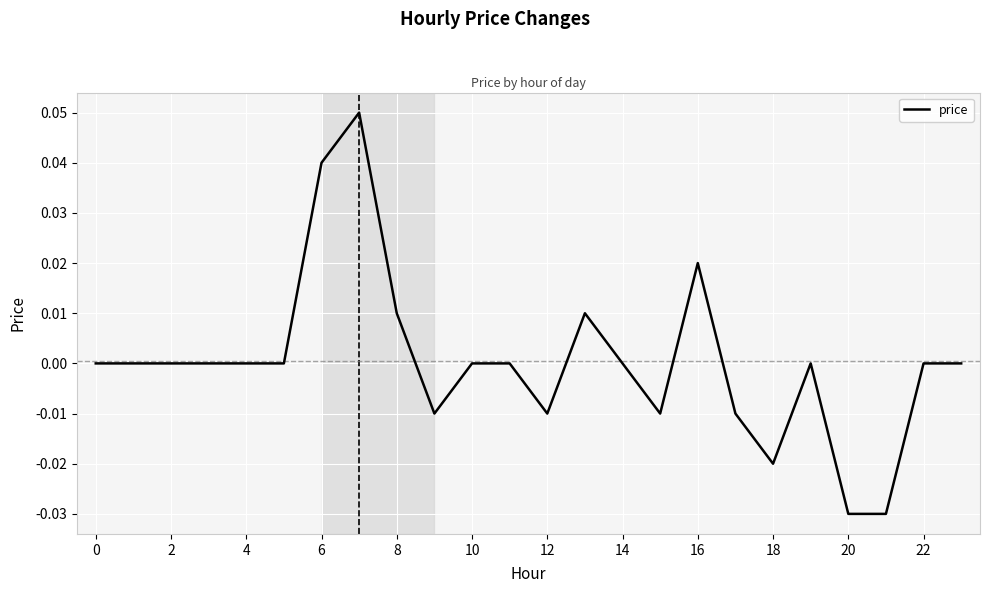

Does the chart have visible grid lines?

Yes